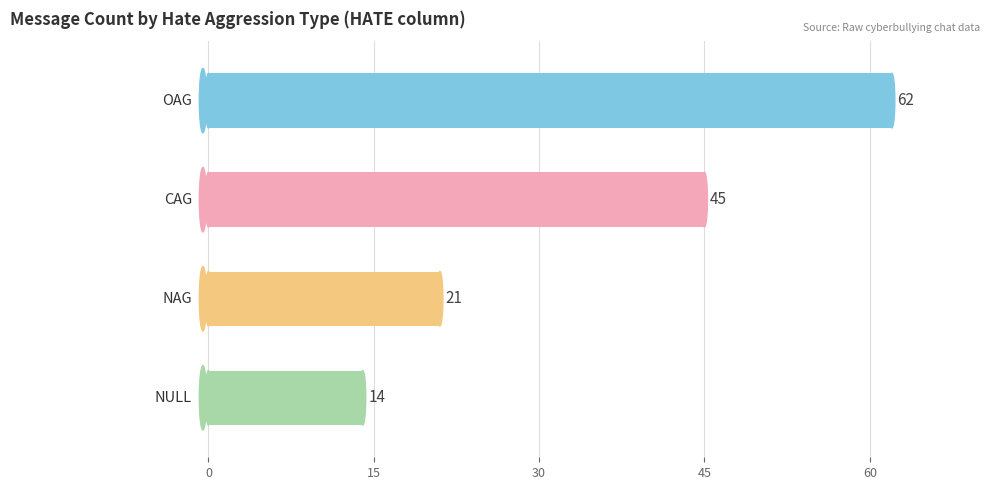

How many values are between 21 and 62?

3